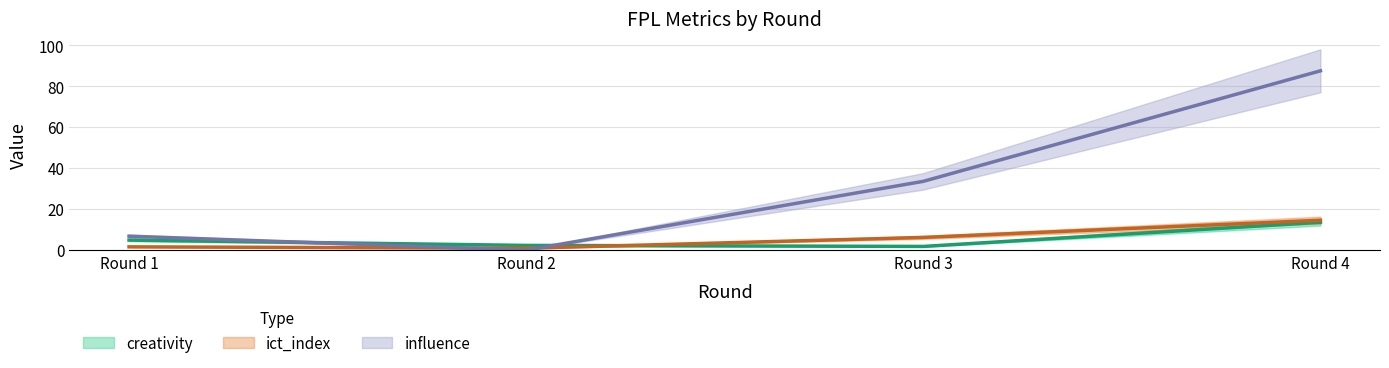

What is the difference between the highest and lowest values at Round 1?

5.2